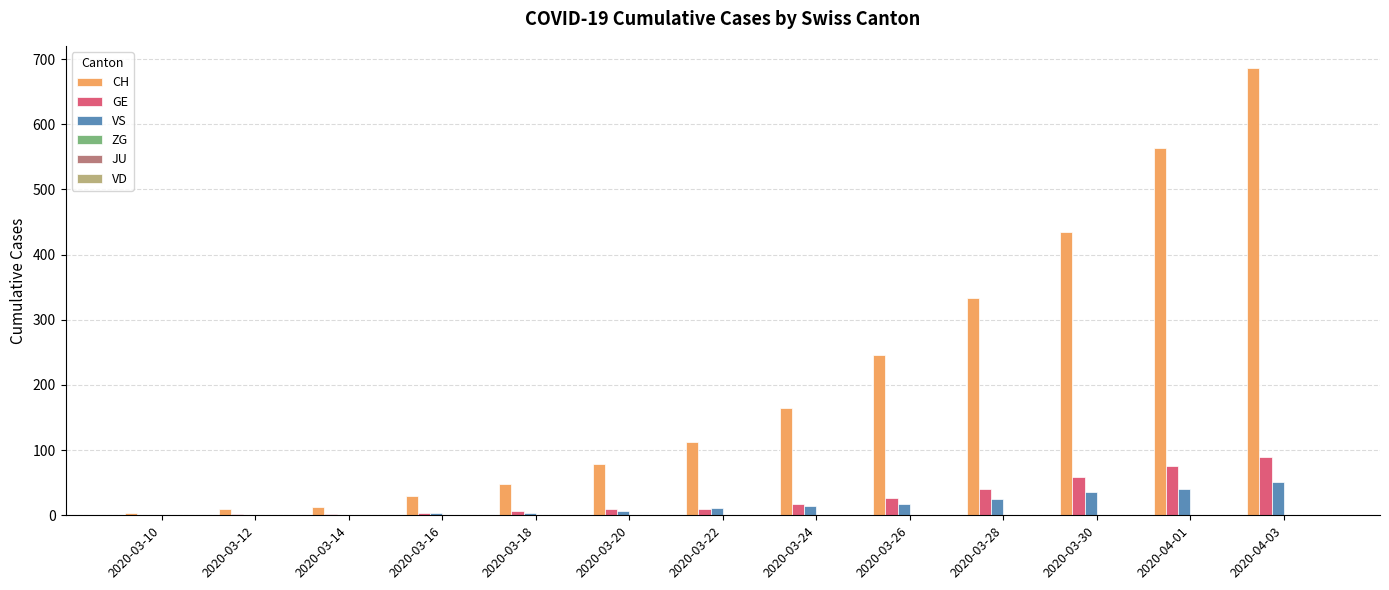

Are the bars horizontal?

No